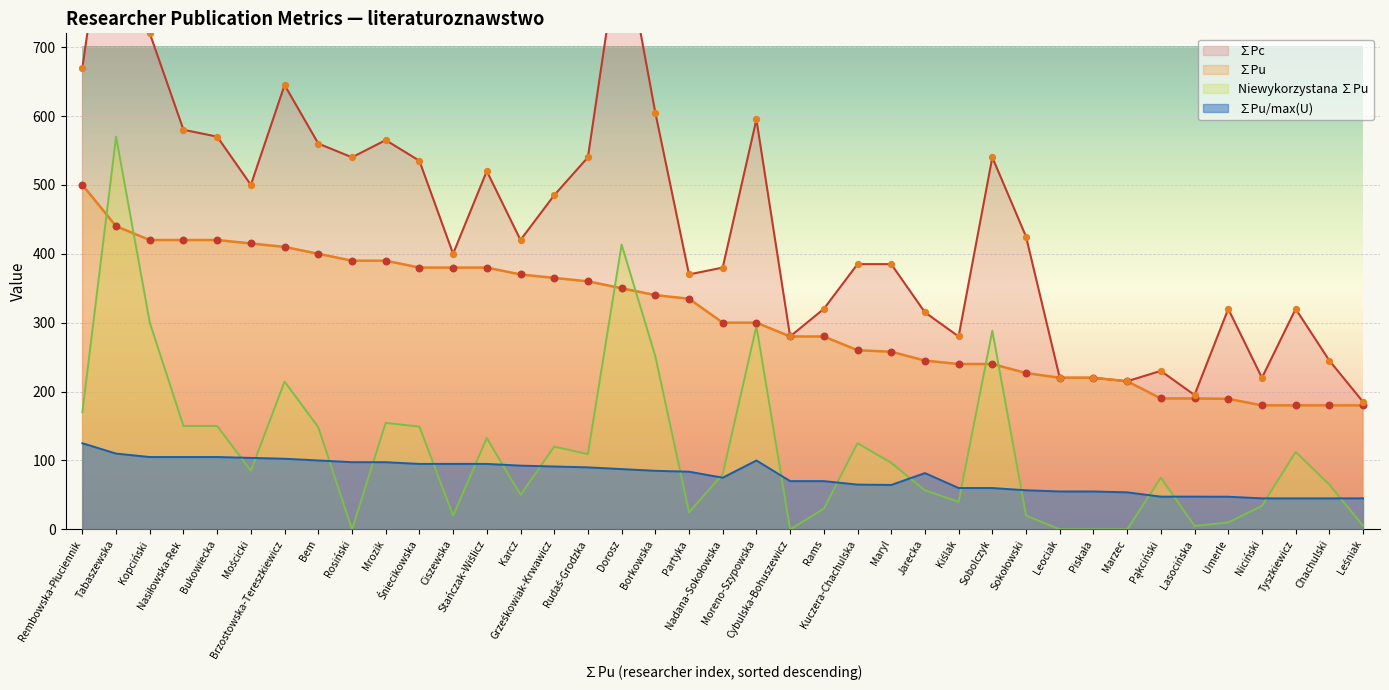

Which series contains the highest Y value?

∑Pc